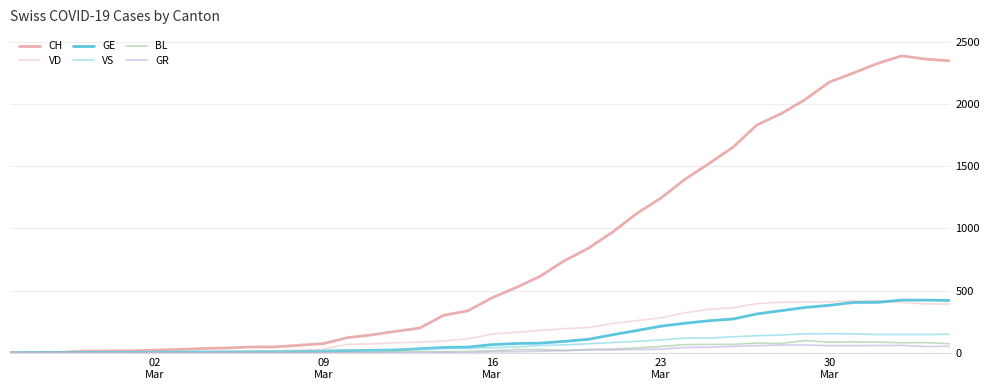

Which series has the largest range (max minus min)?

CH